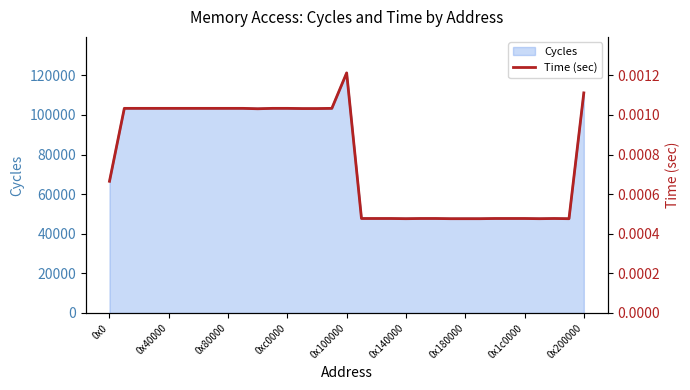

The value of Cycles at 0x1c0000 is 47713. True or false?

True